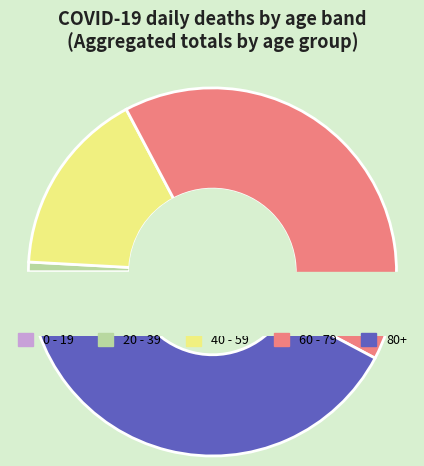

Count the number of slices in the pie.

5